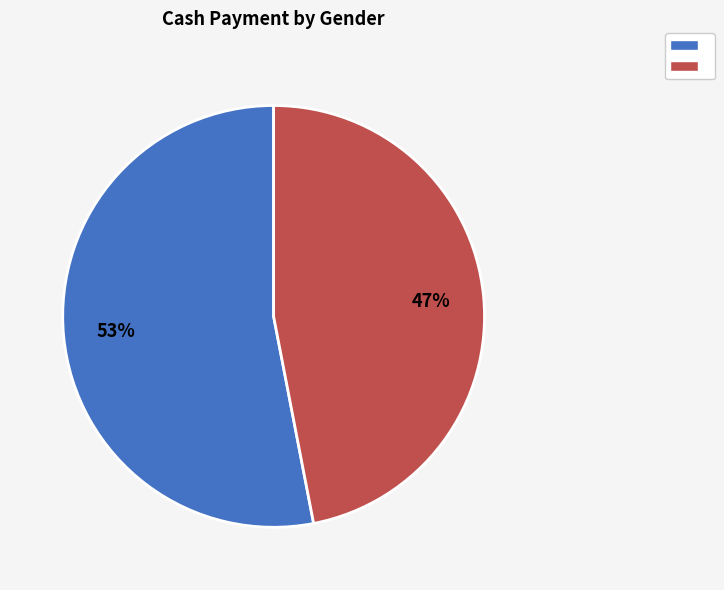

Is there a majority slice in this chart?

Yes